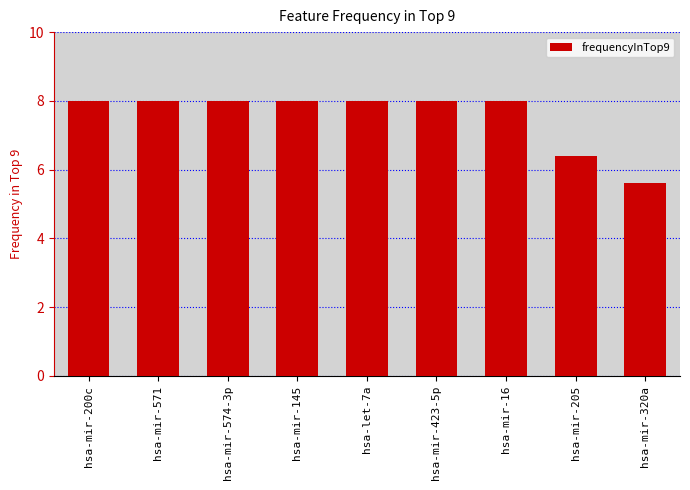

What is the difference between the values at hsa-mir-574-3p and hsa-mir-205?

1.6